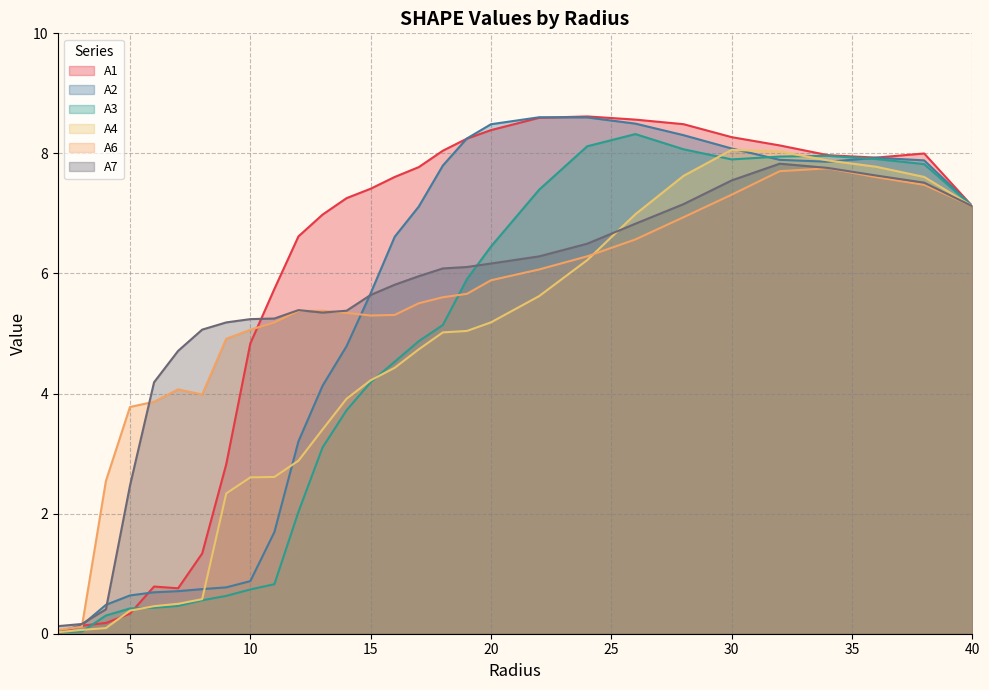

True or false: A3 and A1 cross at least once.

True